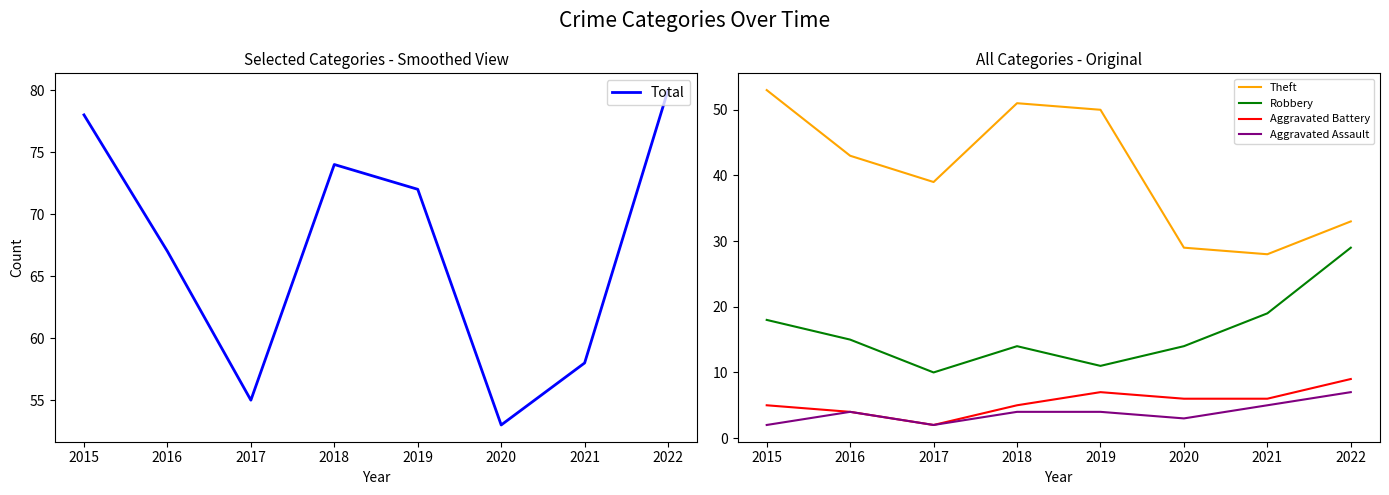

True or false: Total and Aggravated Assault intersect in this chart.

False